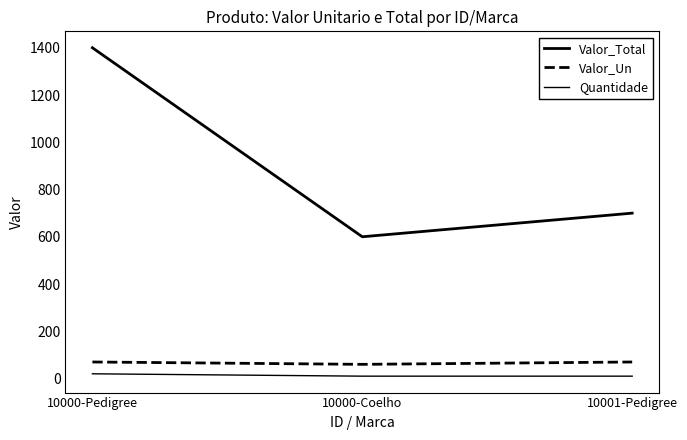

Reading right to left, list all the values displayed in this chart.

Valor_Total: 700	600	1400
Valor_Un: 70	60	70
Quantidade: 10	10	20